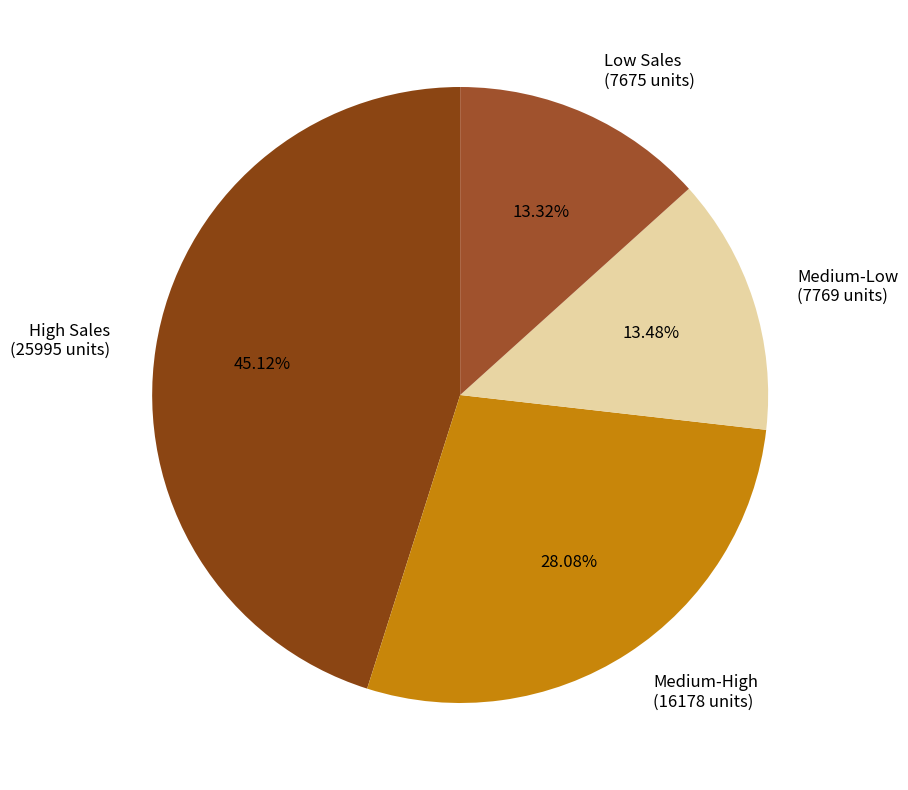

Between Medium-High (16178 units) and Low Sales (7675 units), which is larger?

Medium-High (16178 units)